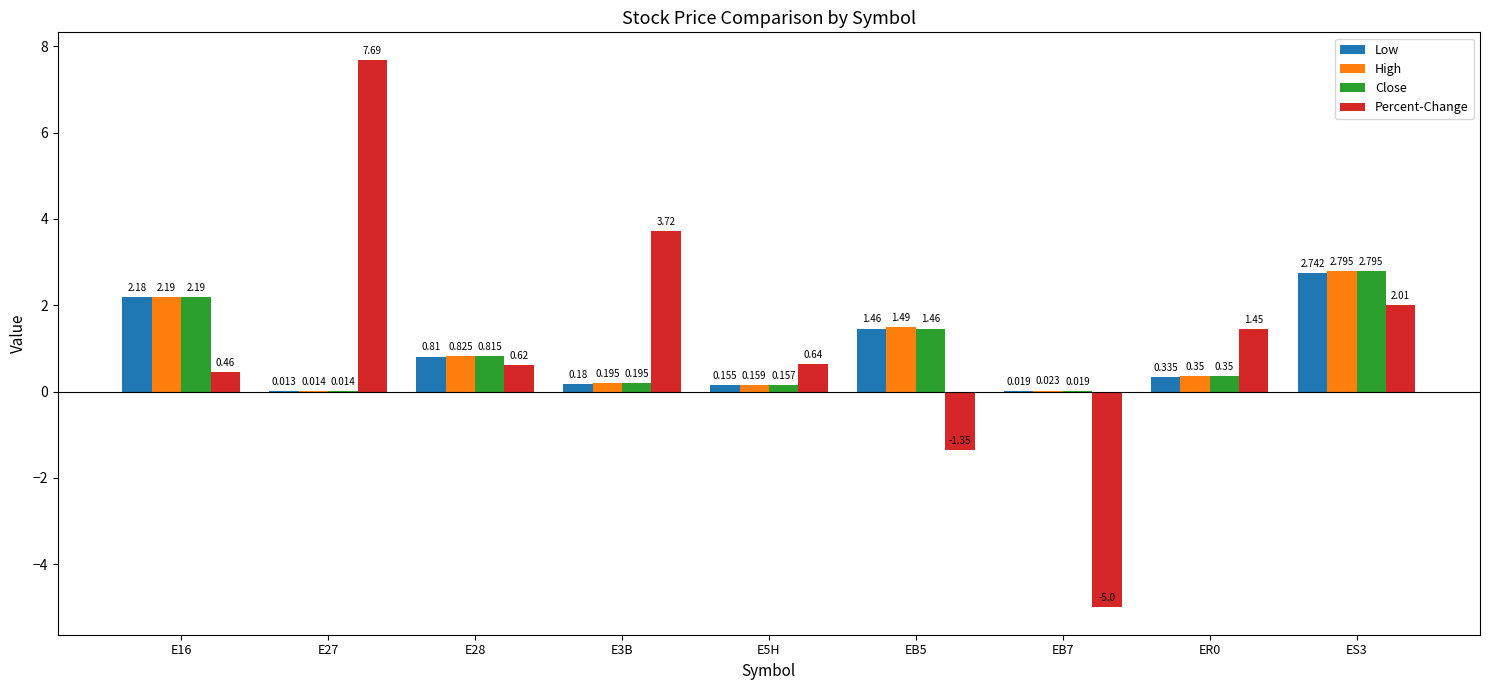

Is the value of High at E28 greater than the value of Percent-Change at EB5?

Yes